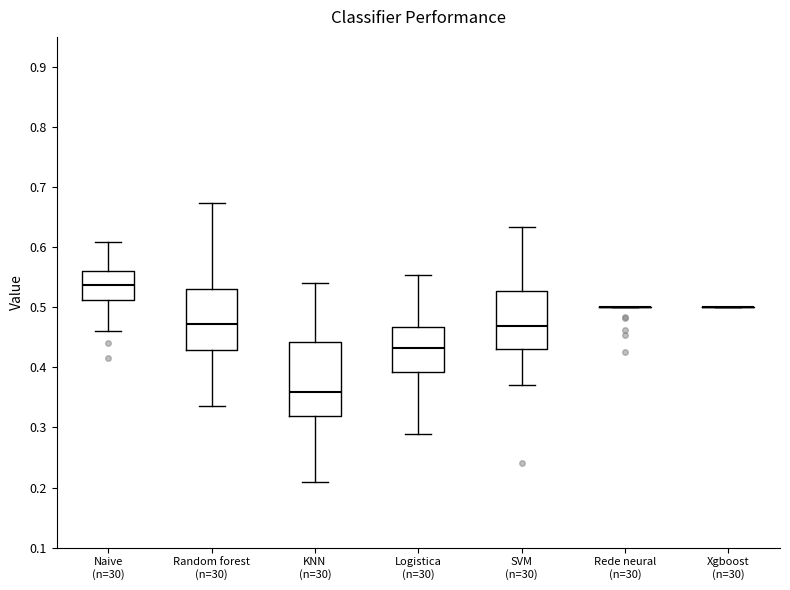

Which box is the tallest, from its lower edge to its upper edge?

KNN (n=30)